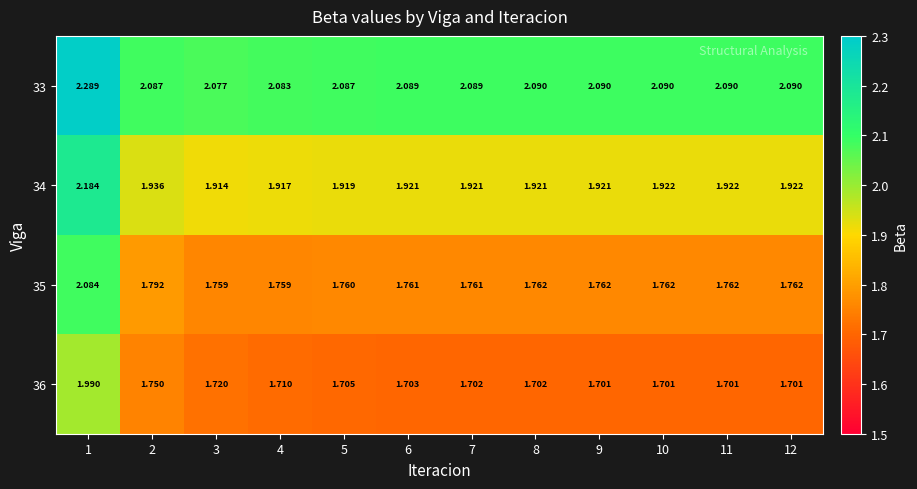

How many data points does each series have?

12